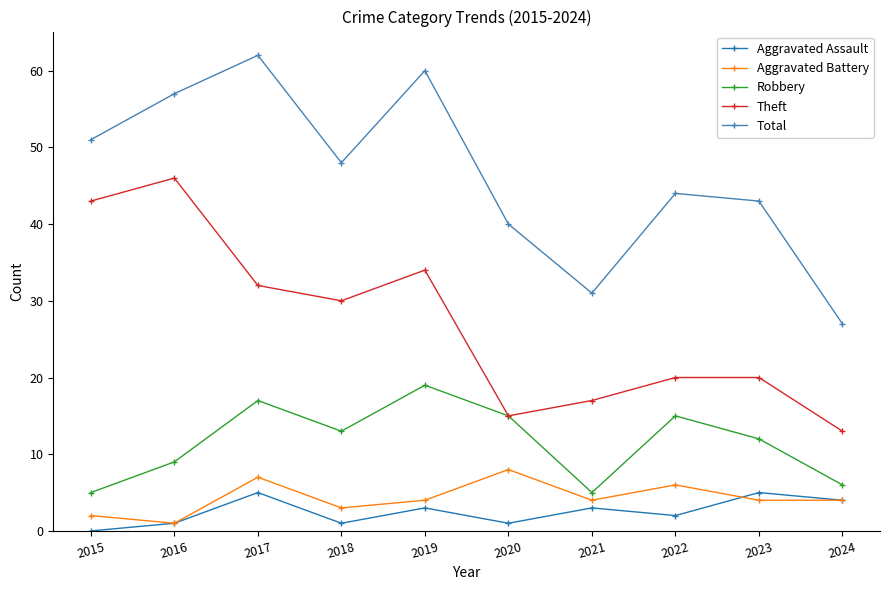

Does the chart display data point markers on the line(s)?

Yes